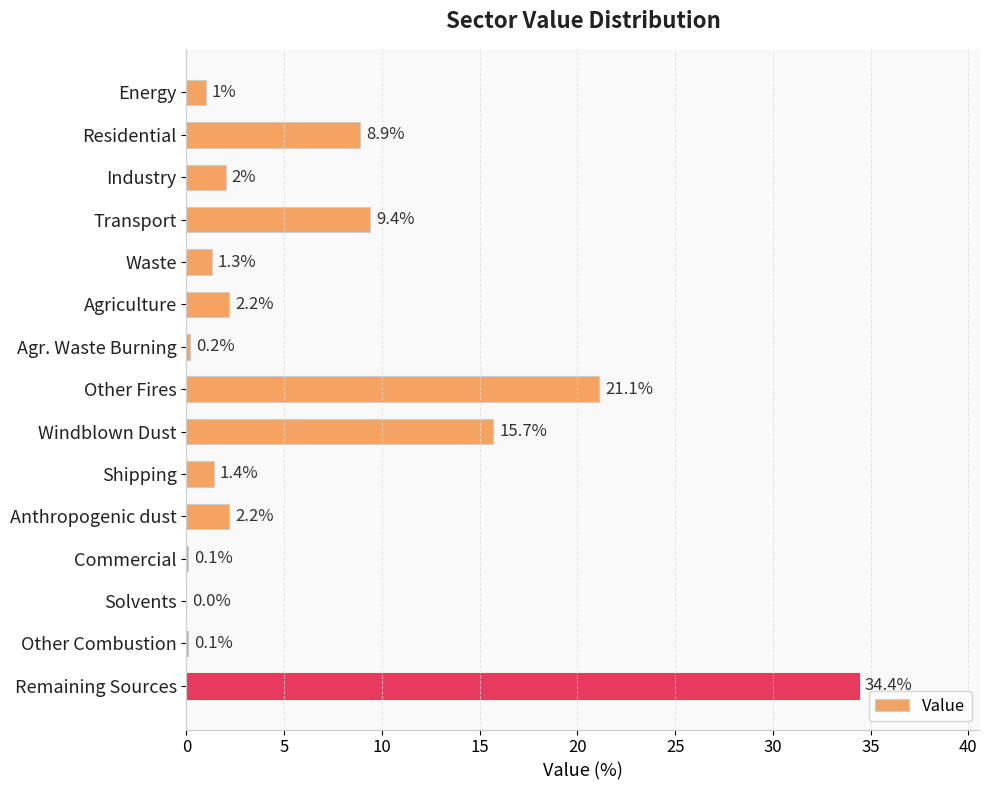

The chart shows a value of 31.2 at Other Fires. True or false?

False